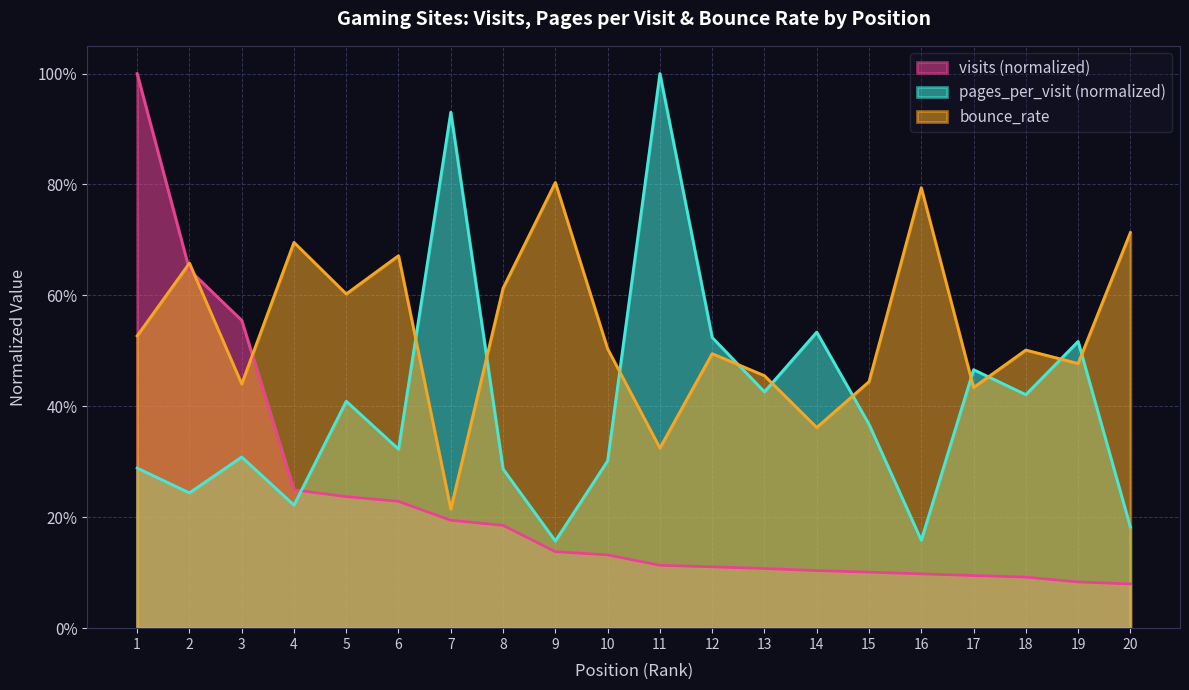

How many categories are shown in the chart?

20